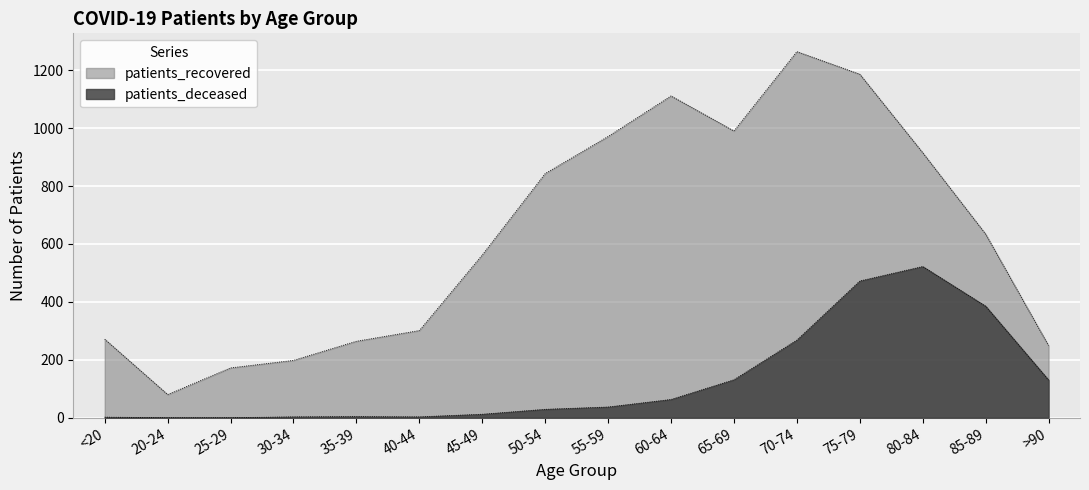

At which label does patients_recovered reach its peak?

70-74